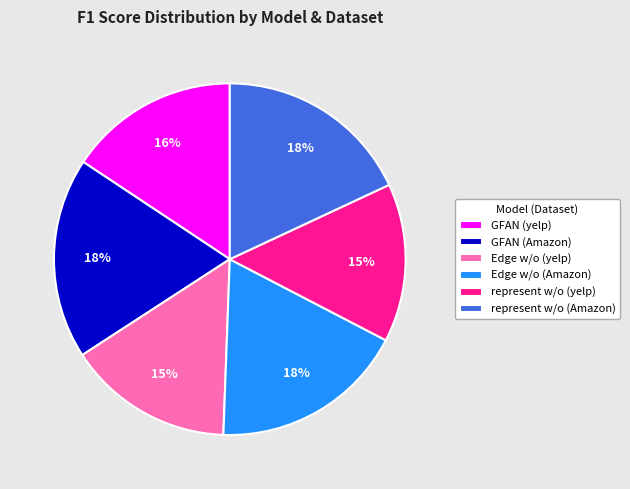

True or false: GFAN (Amazon) accounts for 31% of the total.

False